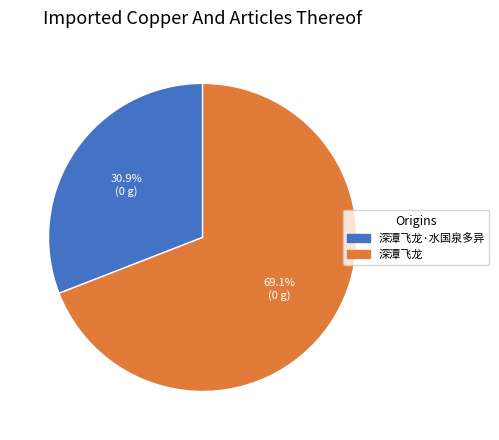

Is there a majority slice in this chart?

Yes